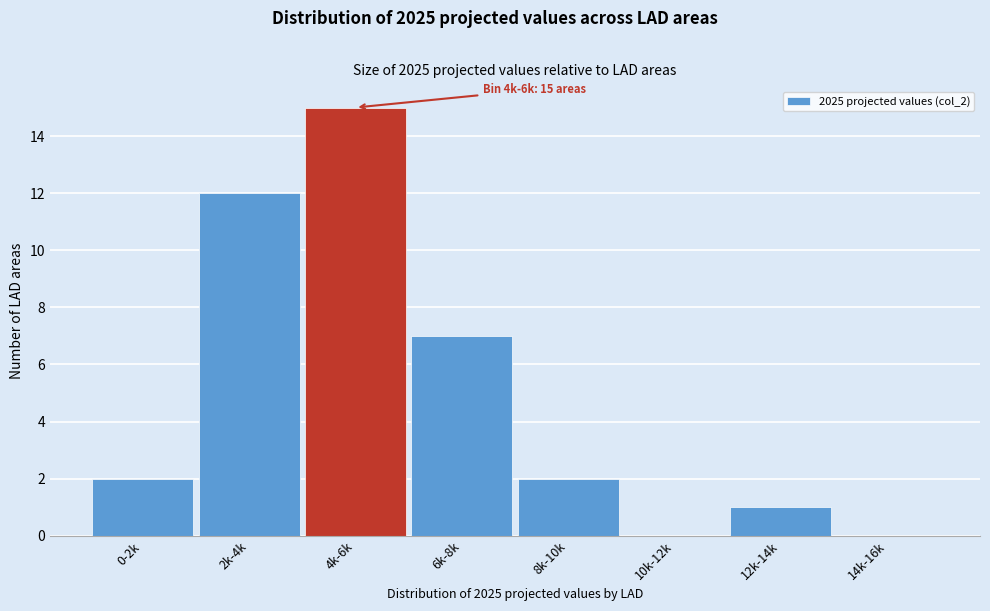

Reading right to left, list all the values displayed in this chart.

14k-16k=0	12k-14k=1	10k-12k=0	8k-10k=2	6k-8k=7	4k-6k=15	2k-4k=12	0-2k=2